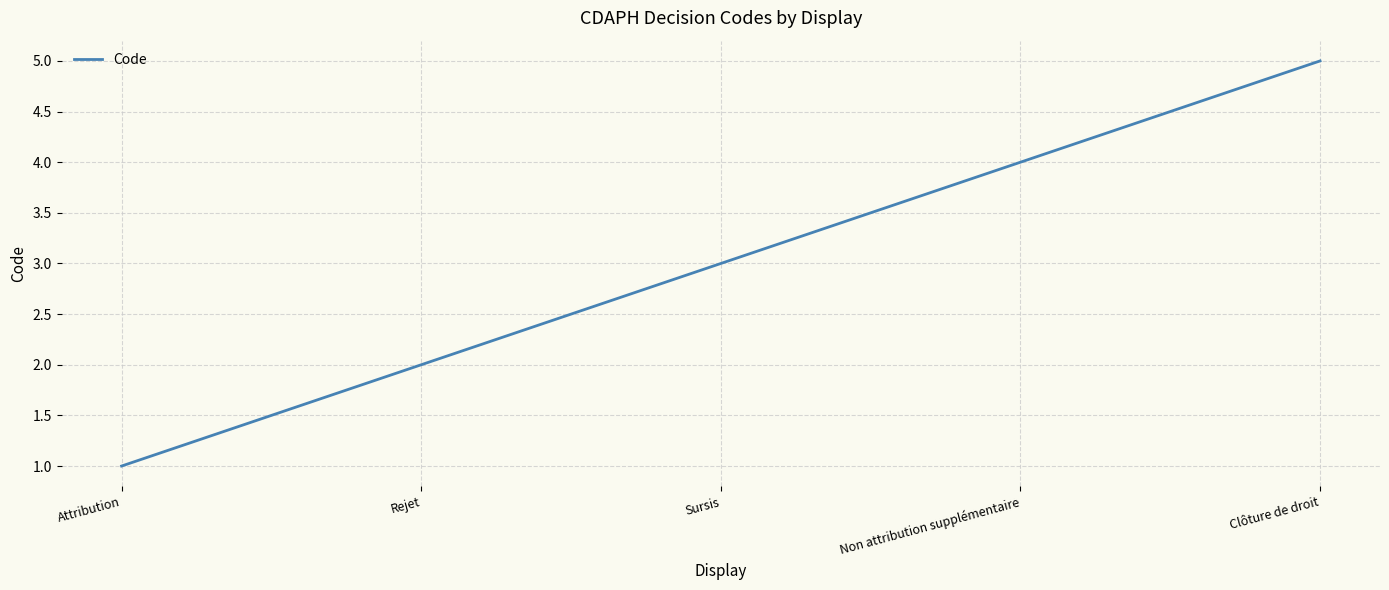

How many lines are shown in the chart?

1